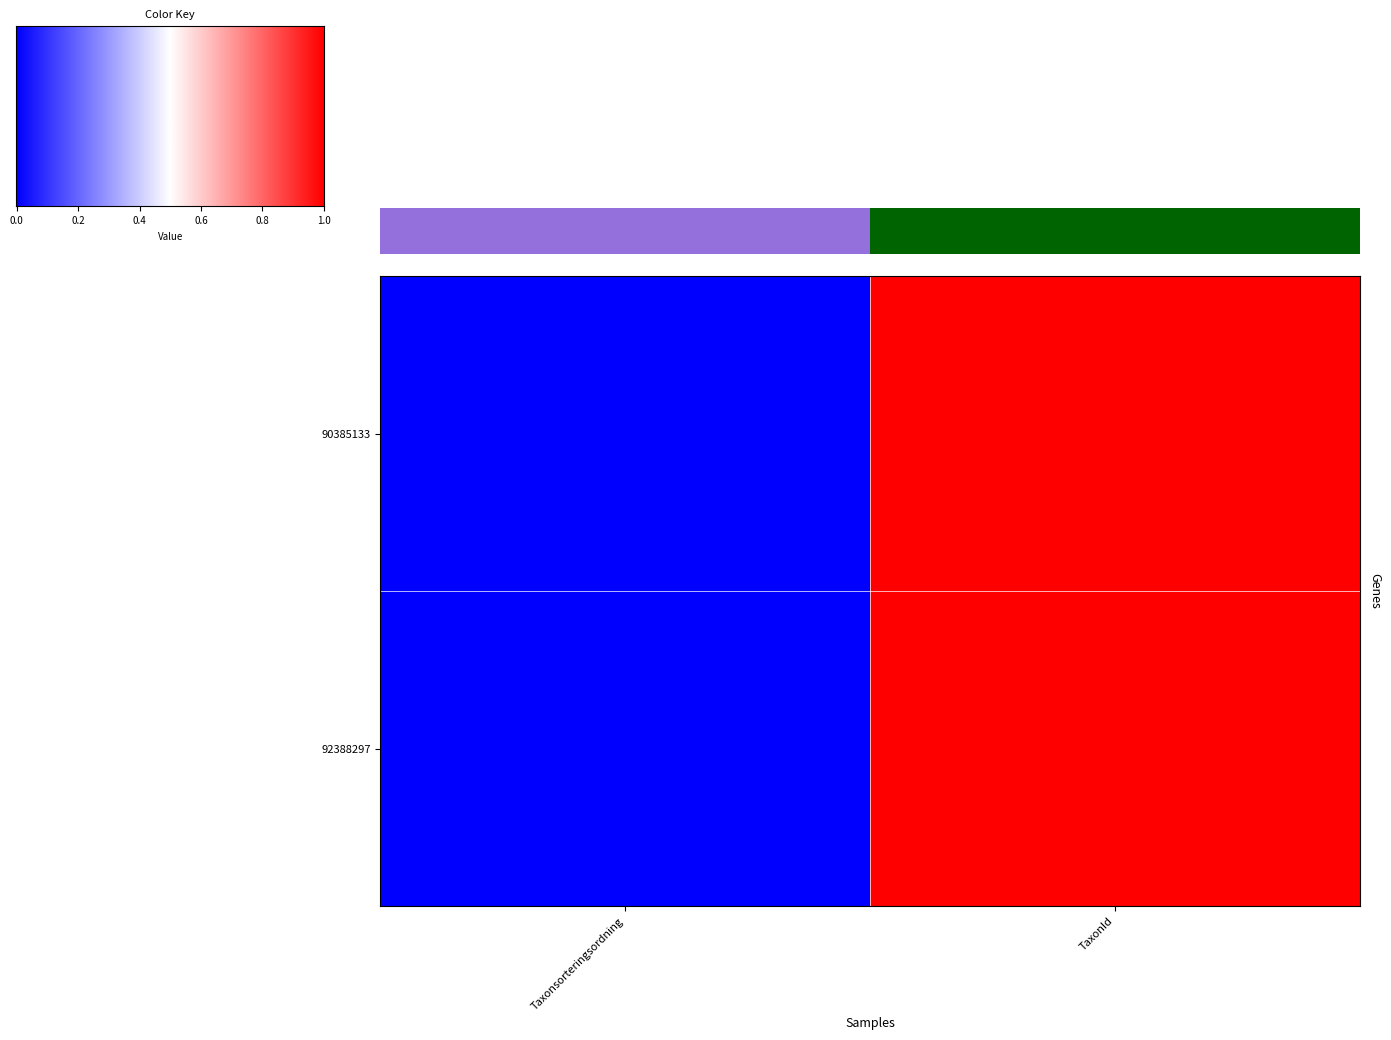

The value of 90385133 at TaxonId is 1.8. True or false?

False